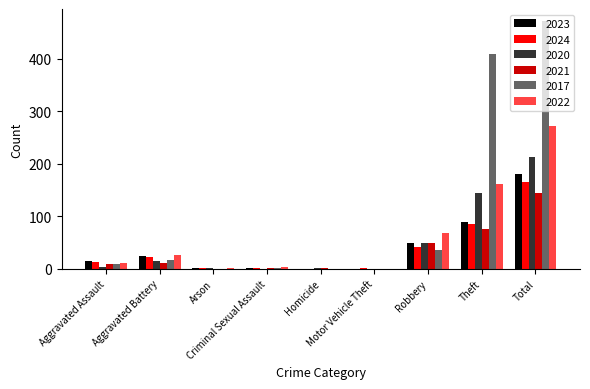

What is the sum of all 2022 values?

543